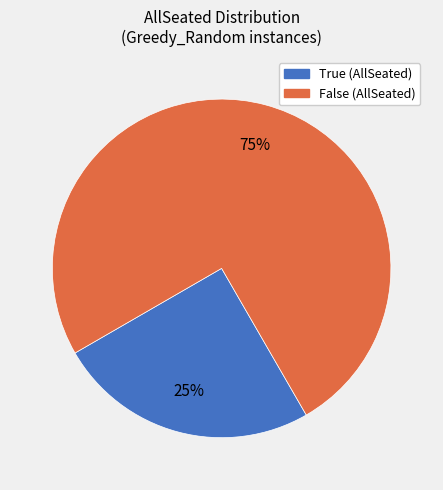

True or false: False accounts for 67% of the total.

False